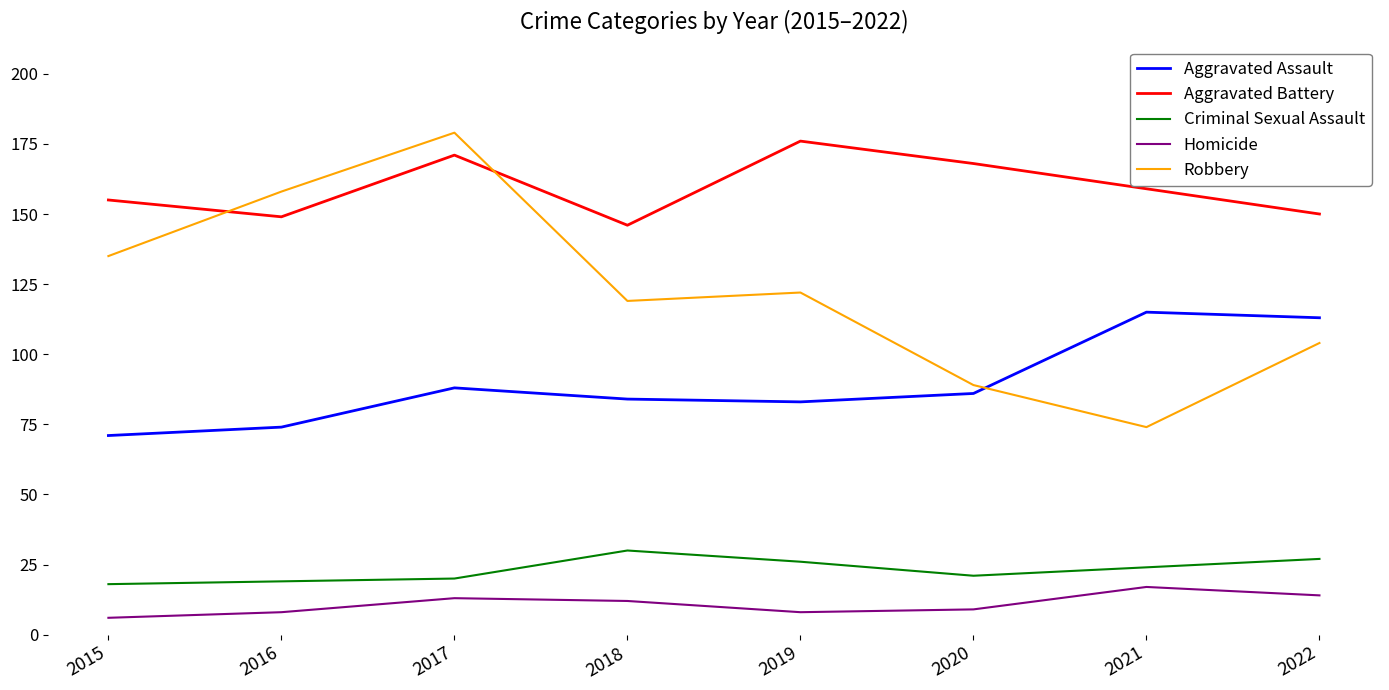

Reading left to right, transcribe all the data shown in this chart.

Aggravated Assault: 71	74	88	84	83	86	115	113
Aggravated Battery: 155	149	171	146	176	168	159	150
Criminal Sexual Assault: 18	19	20	30	26	21	24	27
Homicide: 6	8	13	12	8	9	17	14
Robbery: 135	158	179	119	122	89	74	104